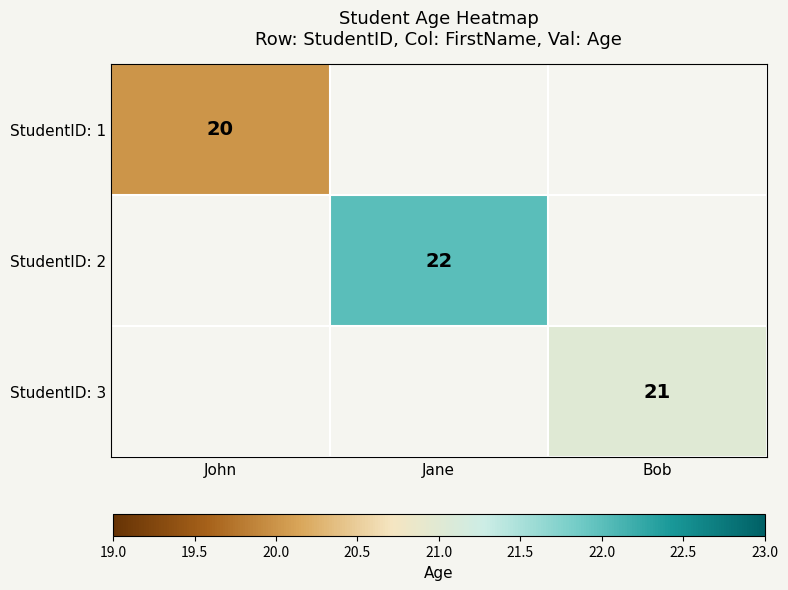

The value of StudentID: 2 at Jane is 22. True or false?

True